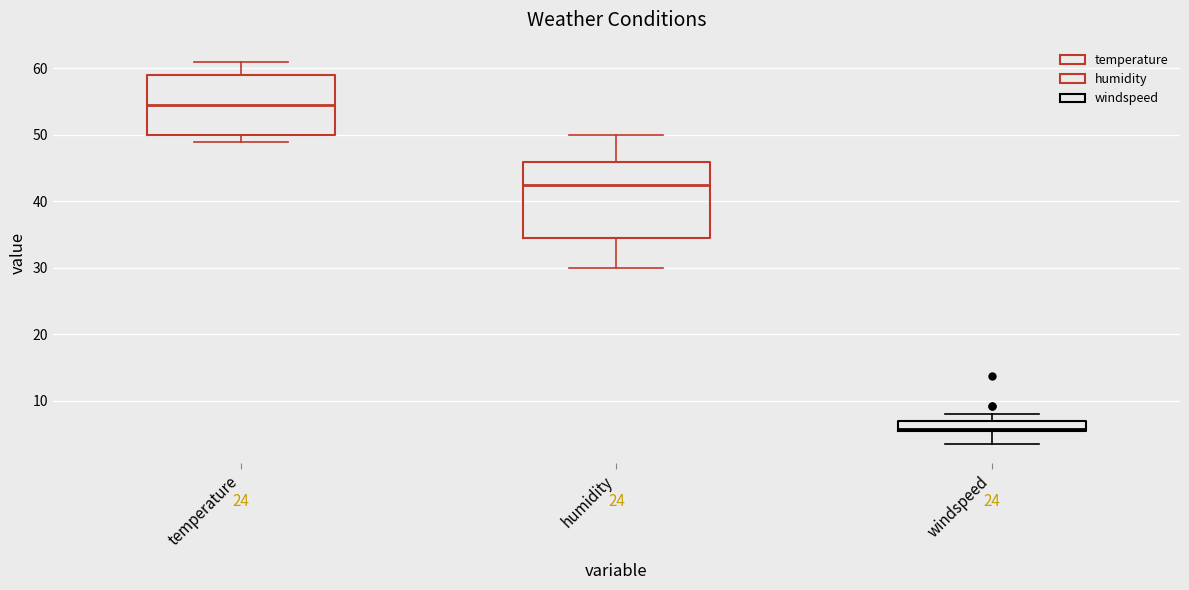

Which box's median line is the lowest?

windspeed